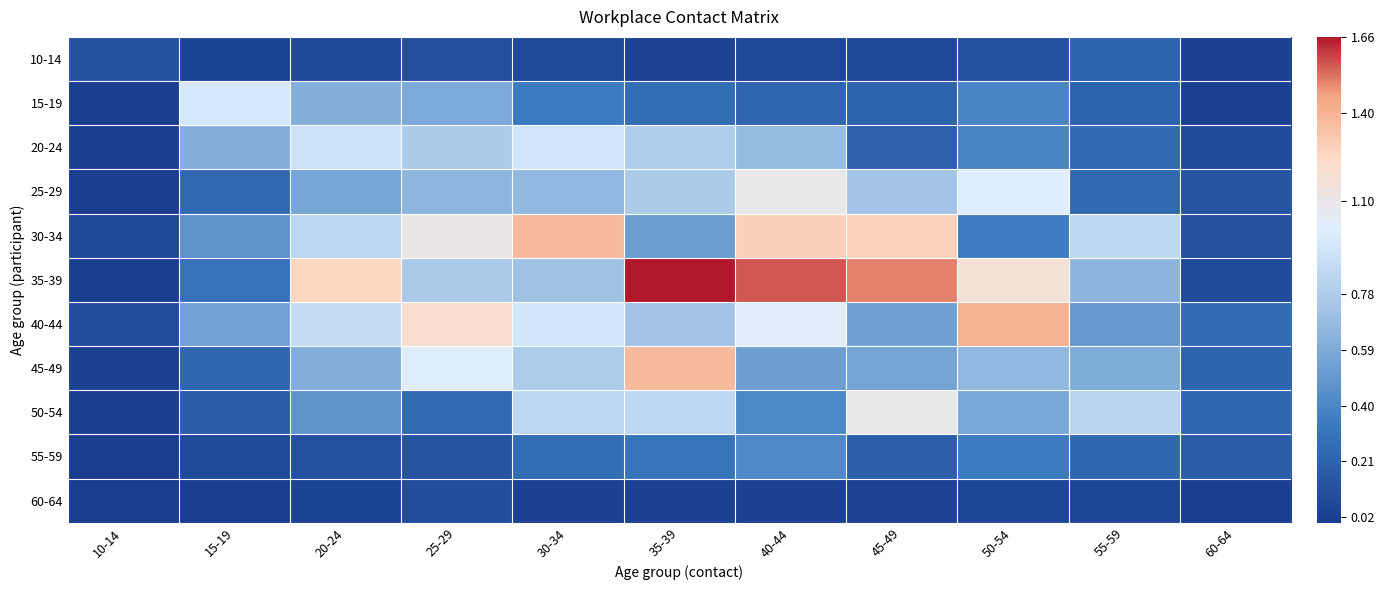

What is the difference between the highest and lowest values at 60-64?

0.3